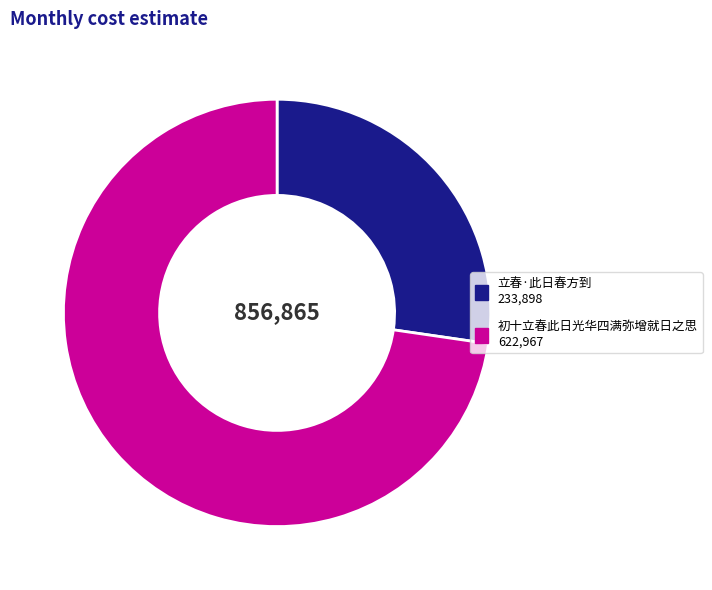

What is the ratio of the value at 立春·此日春方到 to the value at 初十立春此日光华四满弥增就日之思?

0.4